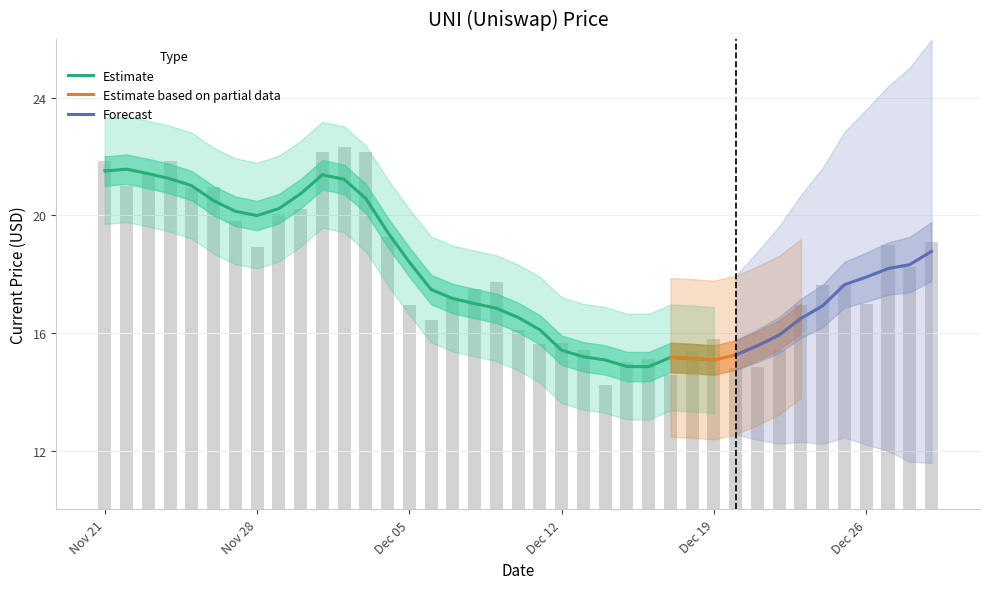

Are the bars grouped side by side (vs. stacked)?

No